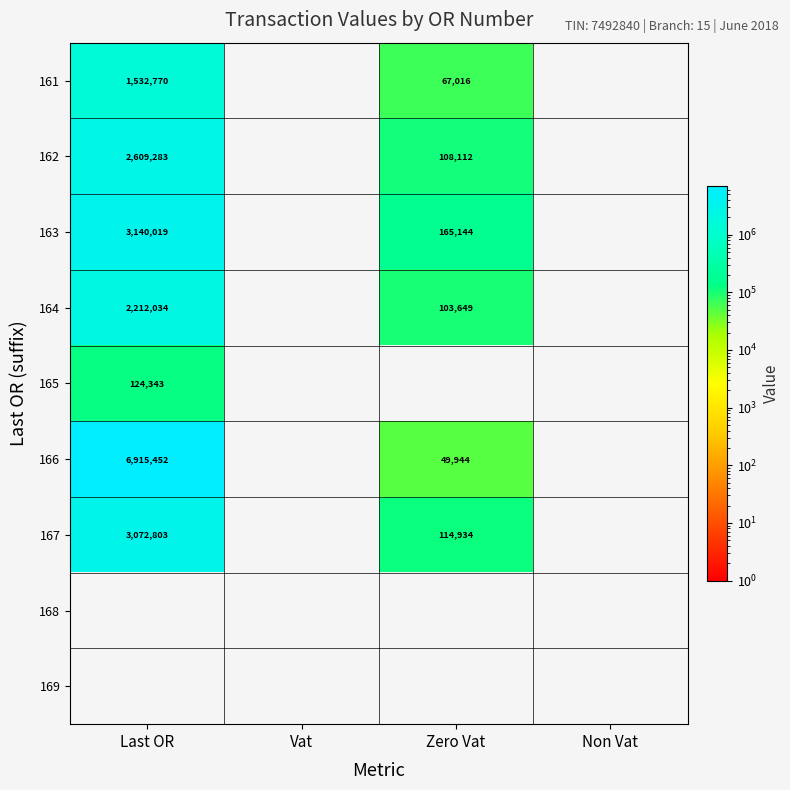

Count the number of categories in the chart.

4